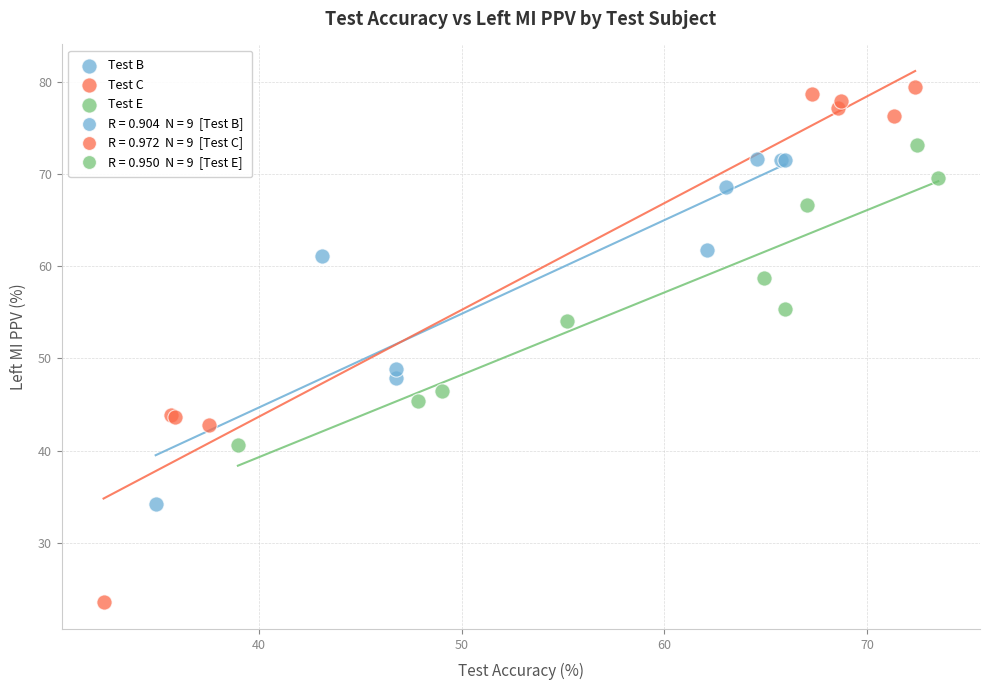

Which series reaches the maximum Y coordinate?

Test C